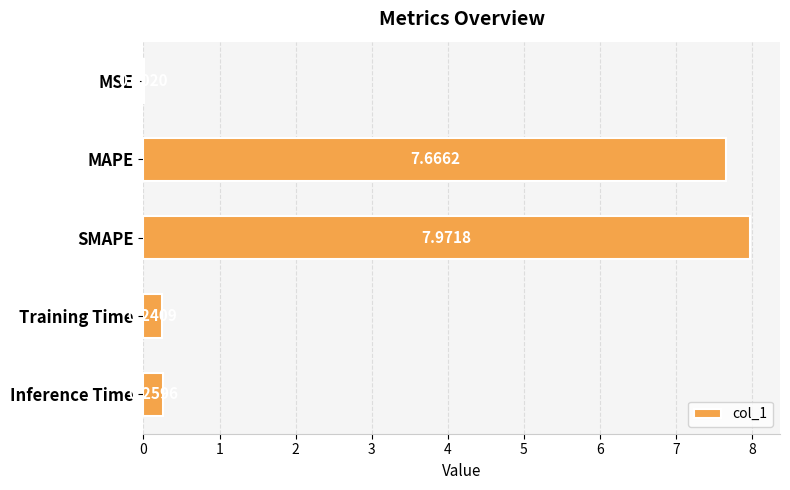

What is the sum of all values?

16.1